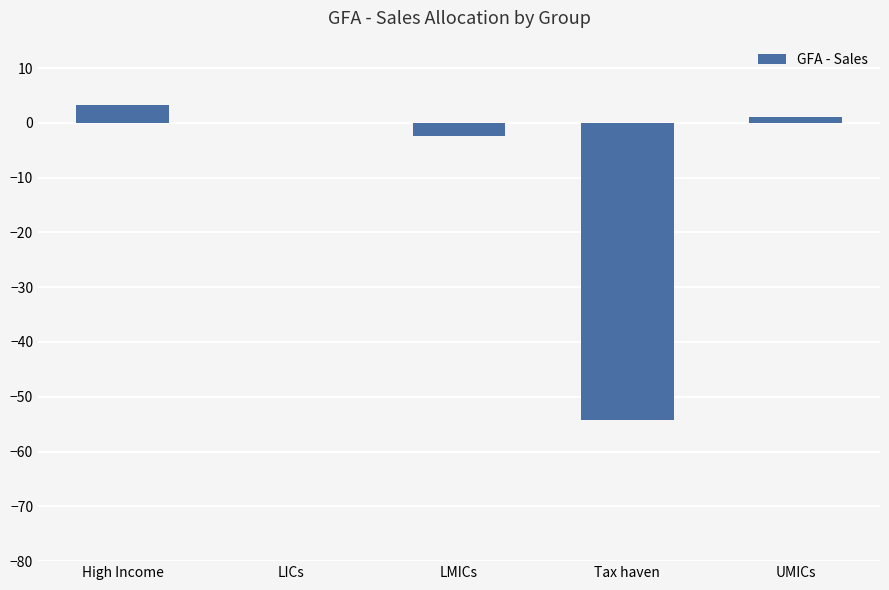

Where is the data nearest to the value -25?

LMICs